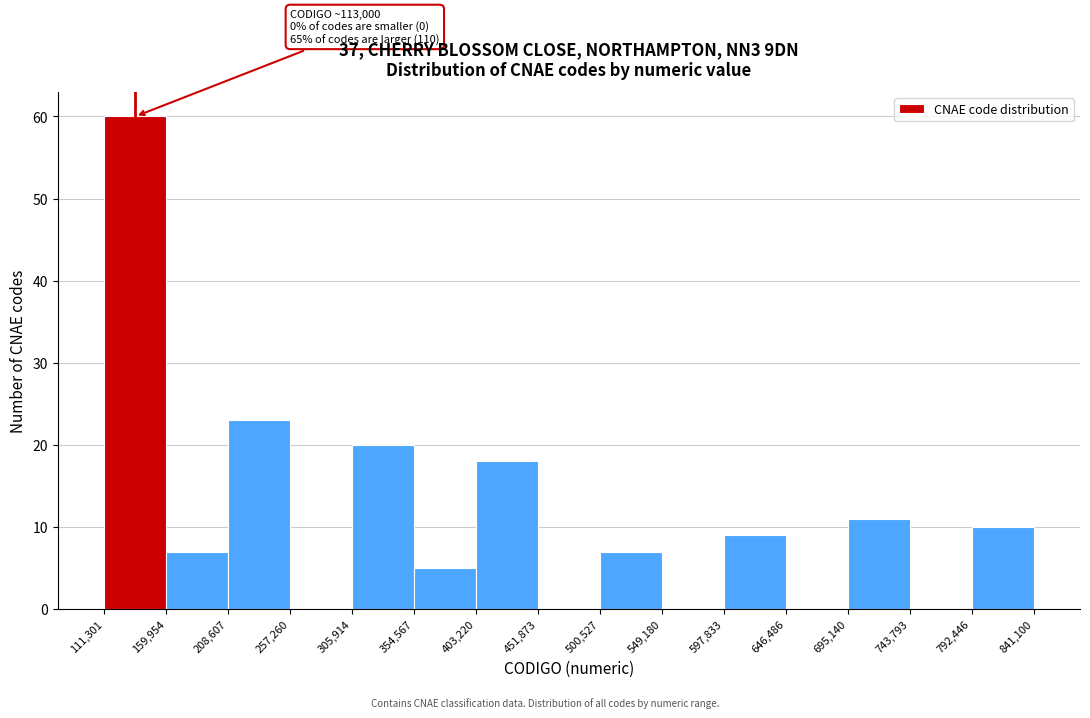

Over which range of the x-axis is the bar tallest?

111,301 to 159,954